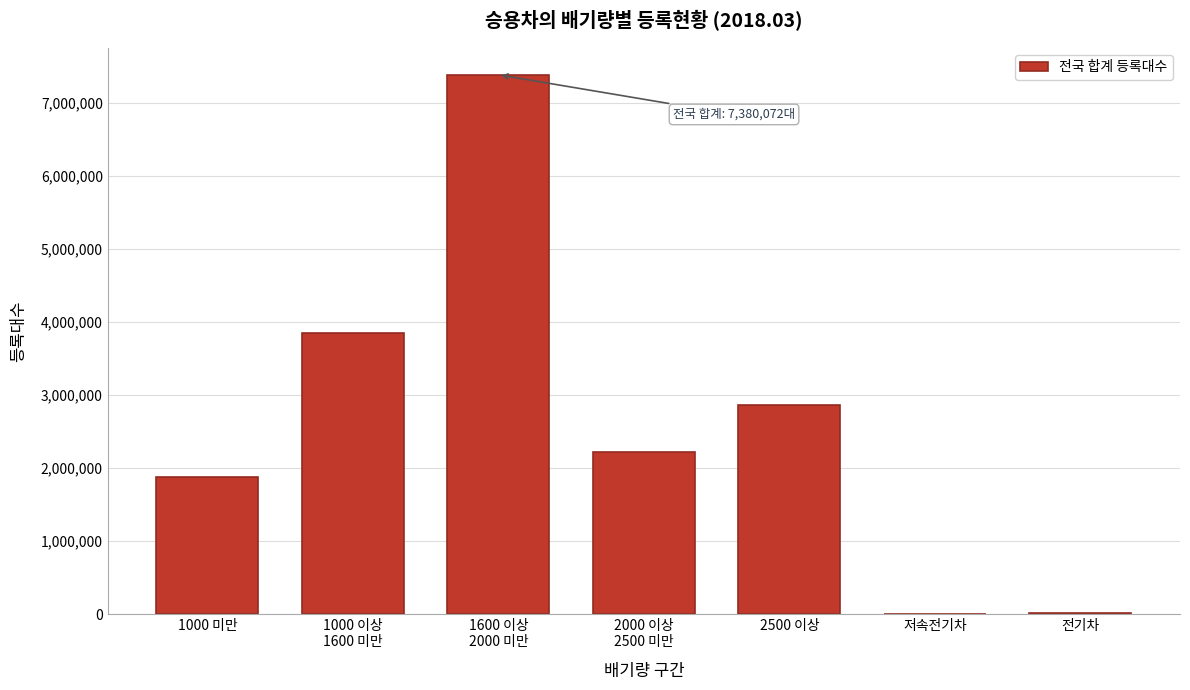

What is the sum of all values?

18197657